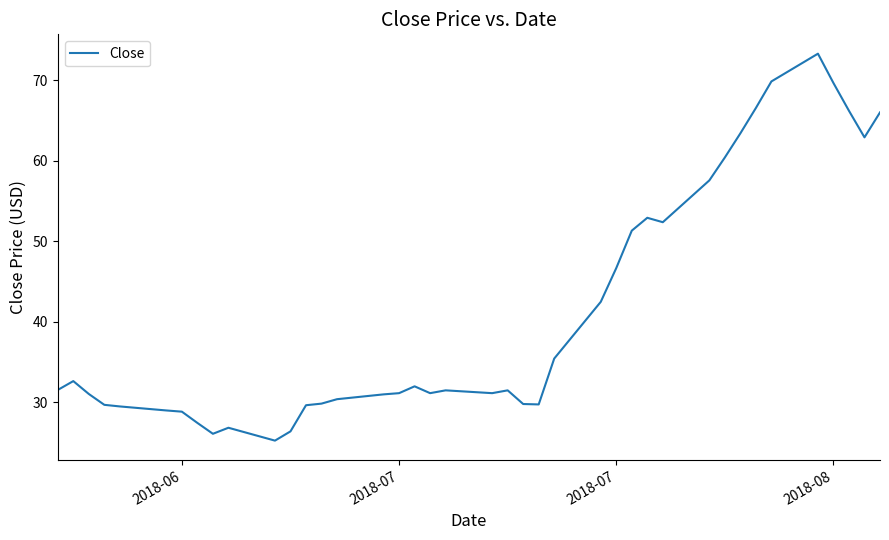

What is the smallest value displayed?

25.2